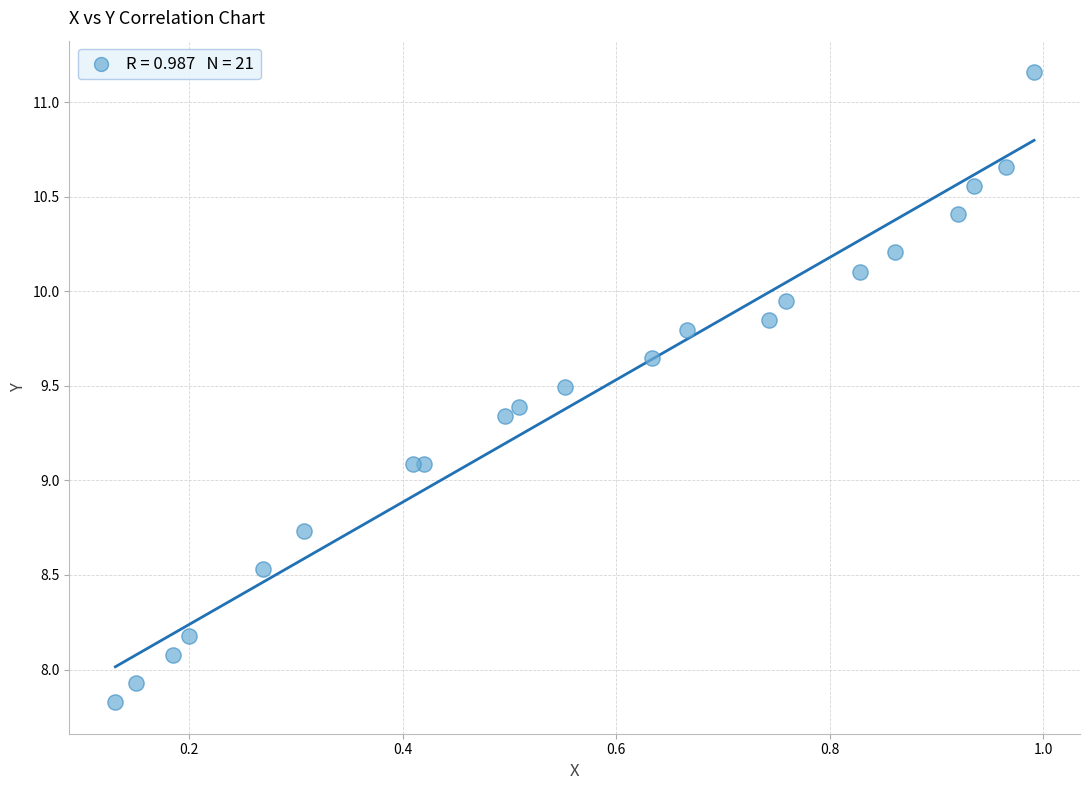

What is the range of X values (max minus min)?

0.9